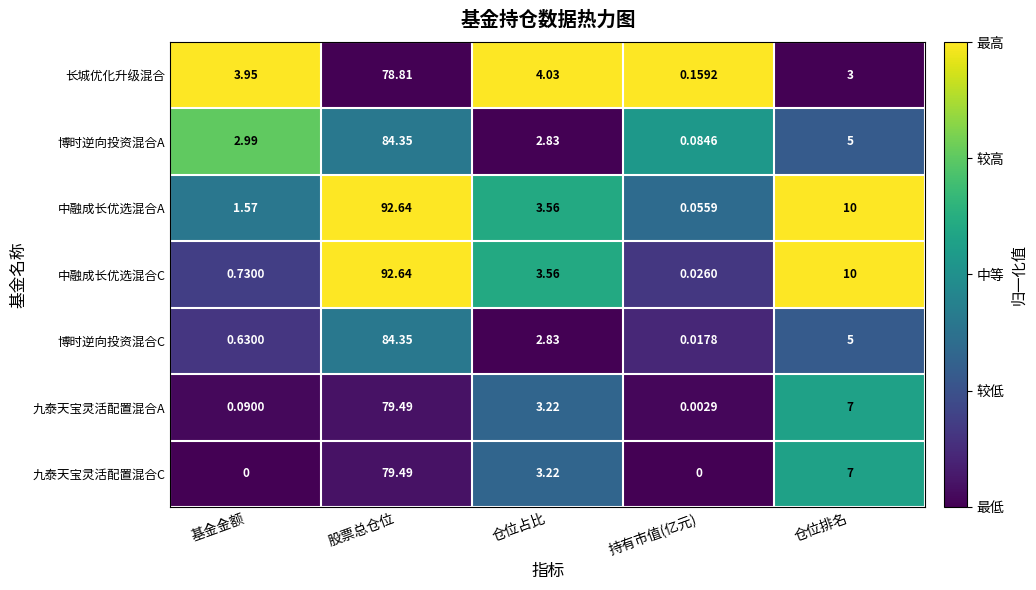

At 持有市值(亿元), list the series in order from smallest to largest.

九泰天宝灵活配置混合C, 九泰天宝灵活配置混合A, 博时逆向投资混合C, 中融成长优选混合C, 中融成长优选混合A, 博时逆向投资混合A, 长城优化升级混合